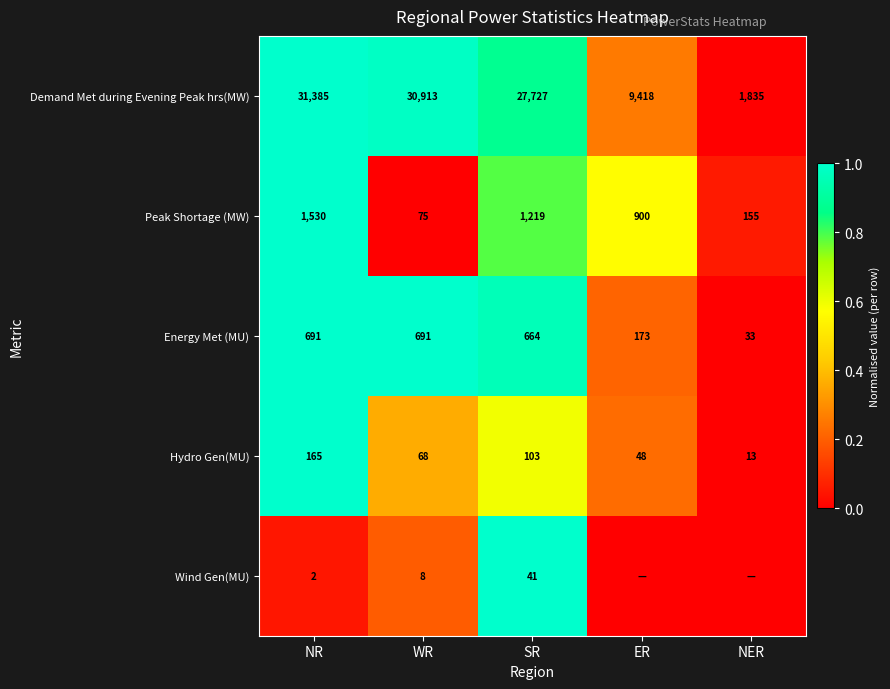

At WR, list the series in order from smallest to largest.

Wind Gen(MU), Hydro Gen(MU), Peak Shortage (MW), Energy Met (MU), Demand Met during Evening Peak hrs(MW)